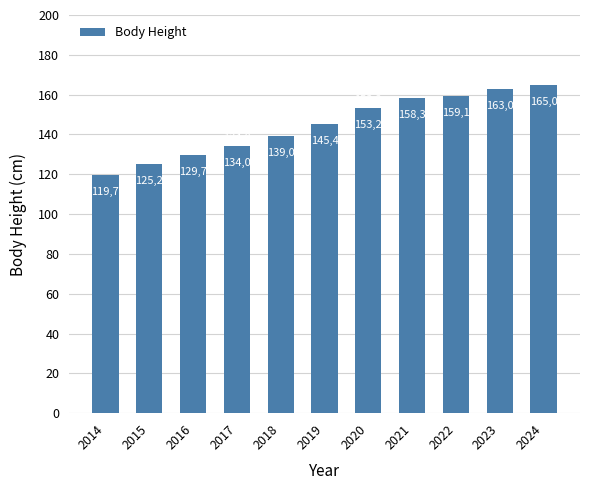

Rank the categories by value from highest to lowest.

2024, 2023, 2022, 2021, 2020, 2019, 2018, 2017, 2016, 2015, 2014